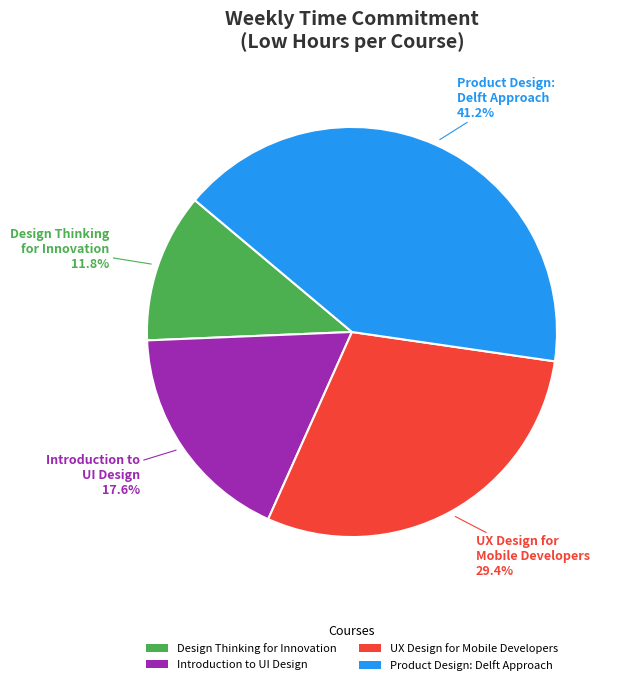

What is the largest slice in the pie chart?

Product Design: Delft Approach